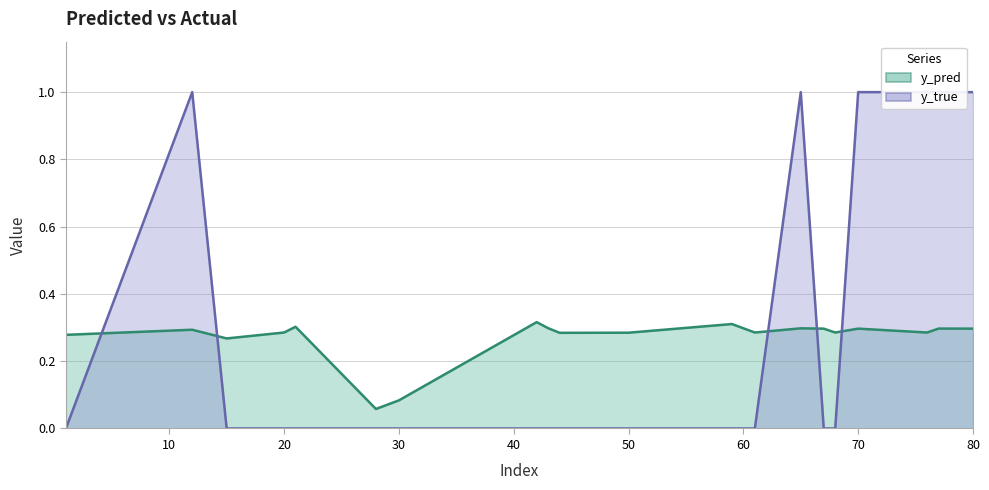

What is the sum of all y_pred values?

5.4